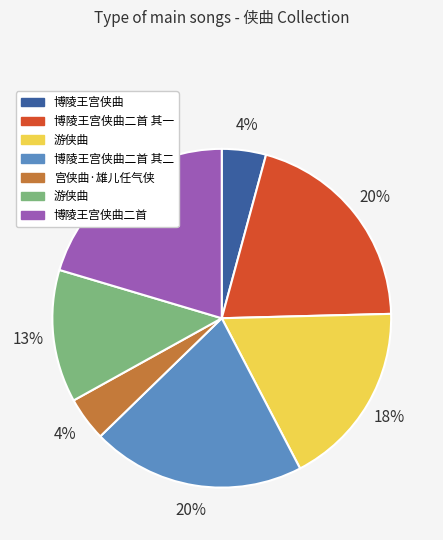

To the nearest percent, what is the difference between the largest and smallest slice percentages?

16%